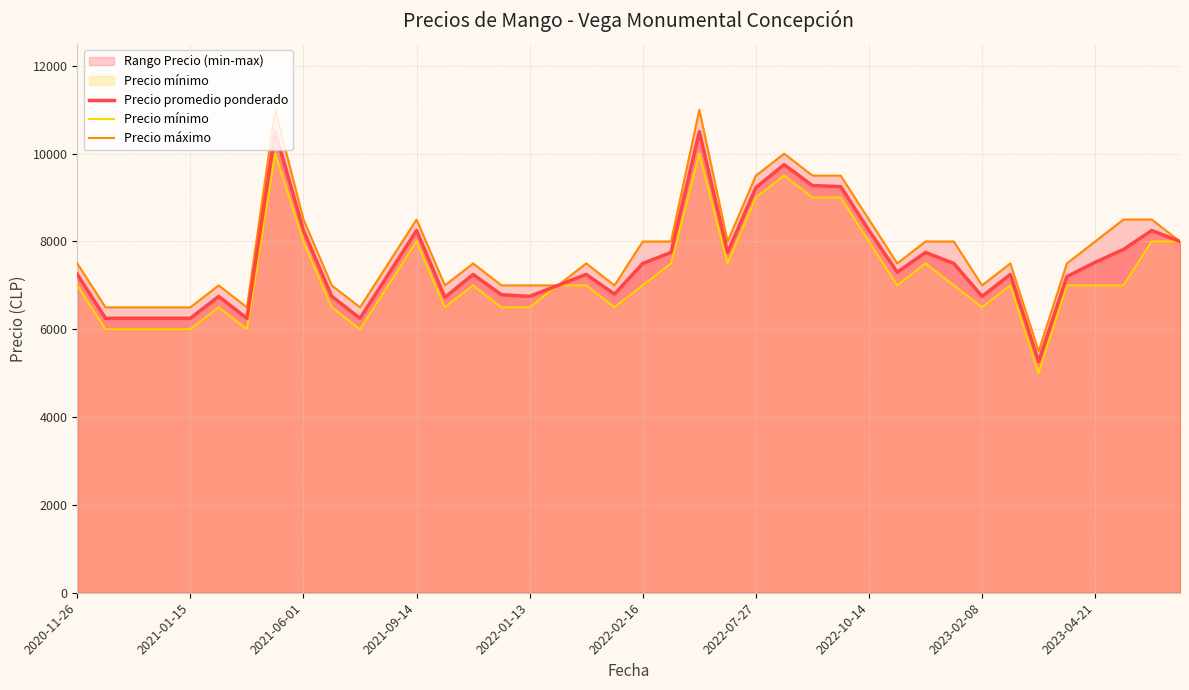

True or false: Precio máximo has a value of 14371 at 2022-10-14.

False